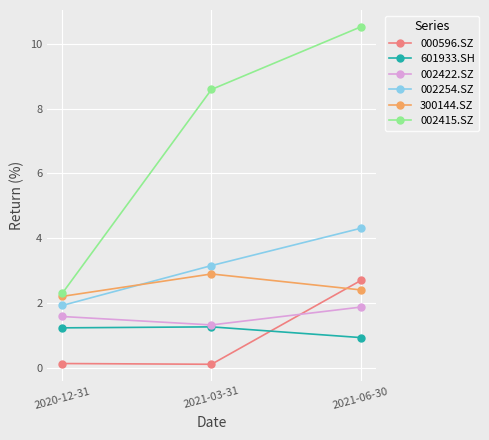

What is the label of the 3rd point from the left?

2021-06-30